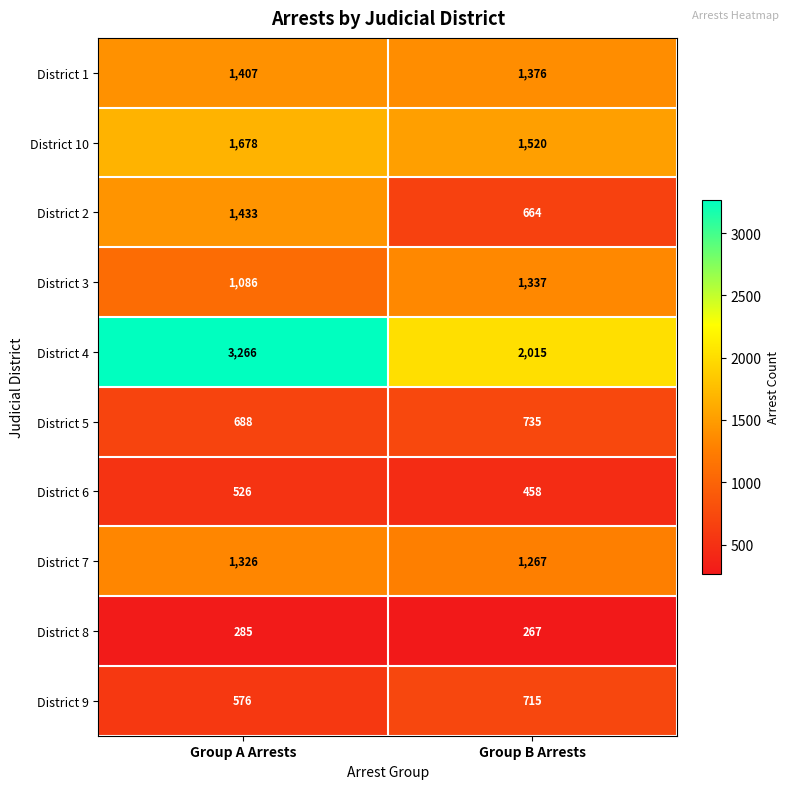

At Group A Arrests, list the series in order from smallest to largest.

District 8, District 6, District 9, District 5, District 3, District 7, District 1, District 2, District 10, District 4